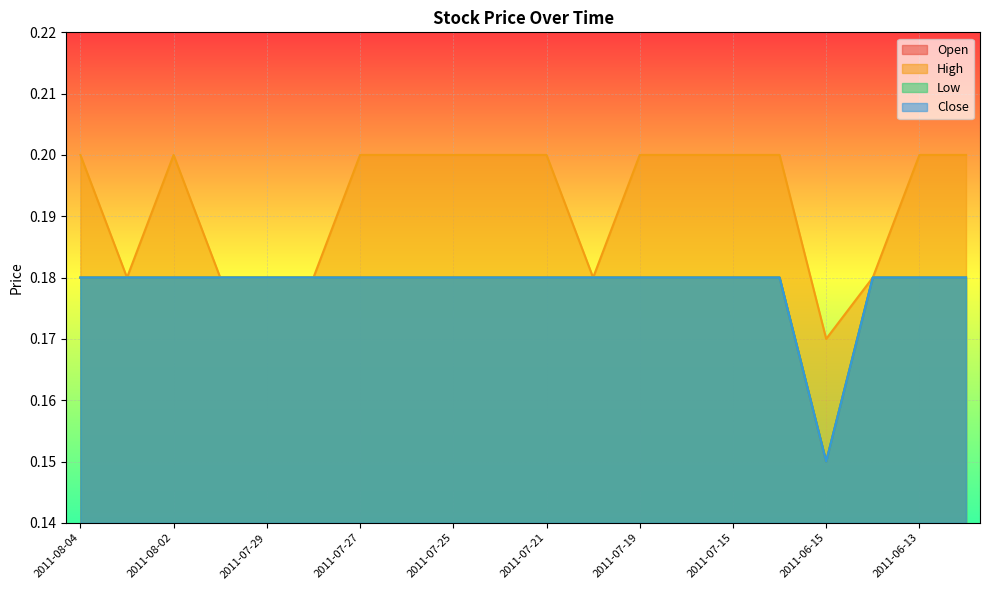

True or false: Low and Close cross at least once.

False